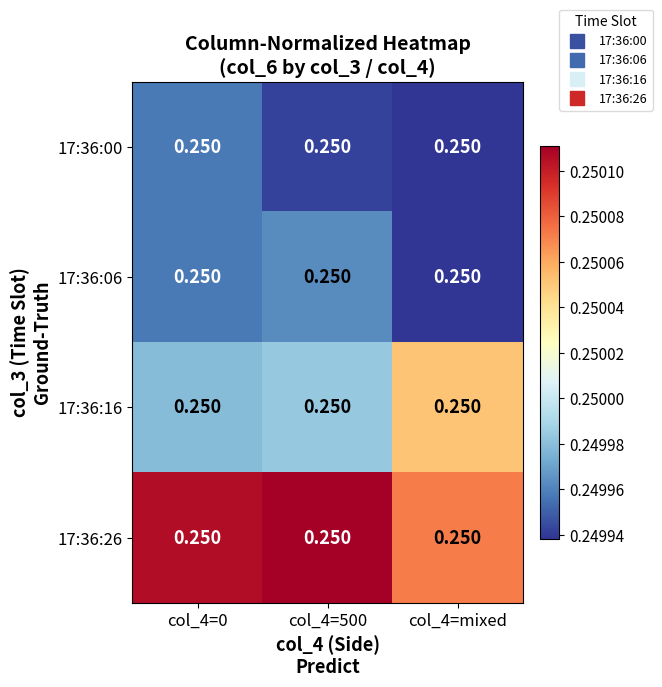

List the labels in order of 17:36:00 value, smallest first.

col_4=mixed, col_4=500, col_4=0